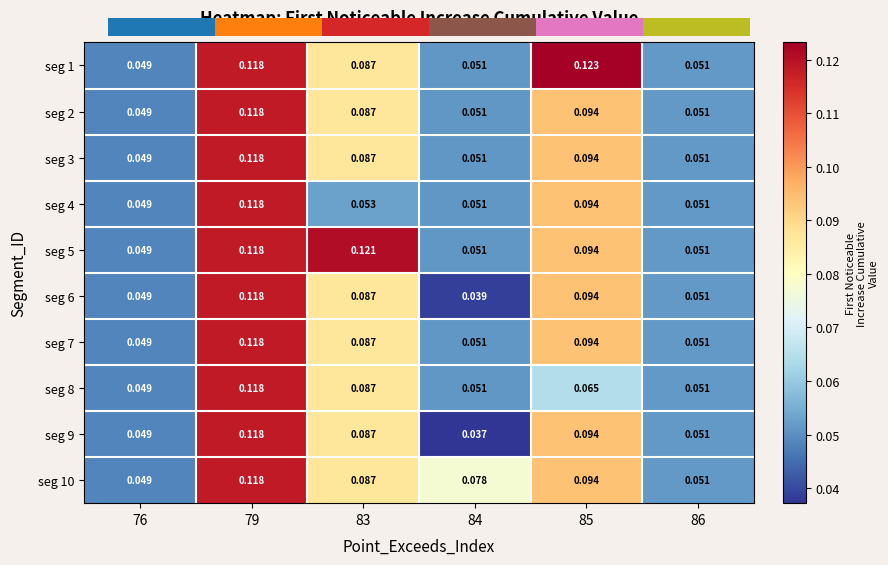

Is the value of seg 2 at 85 greater than the value of seg 10 at 86?

Yes